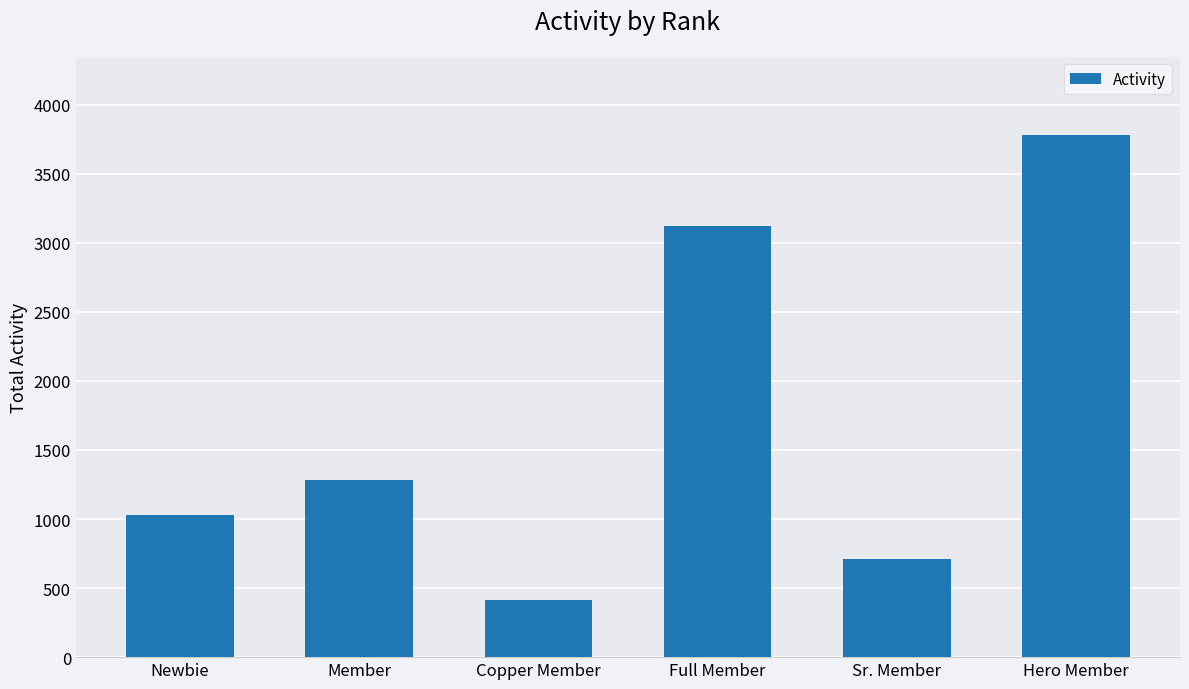

How many distinct data groups are displayed?

1